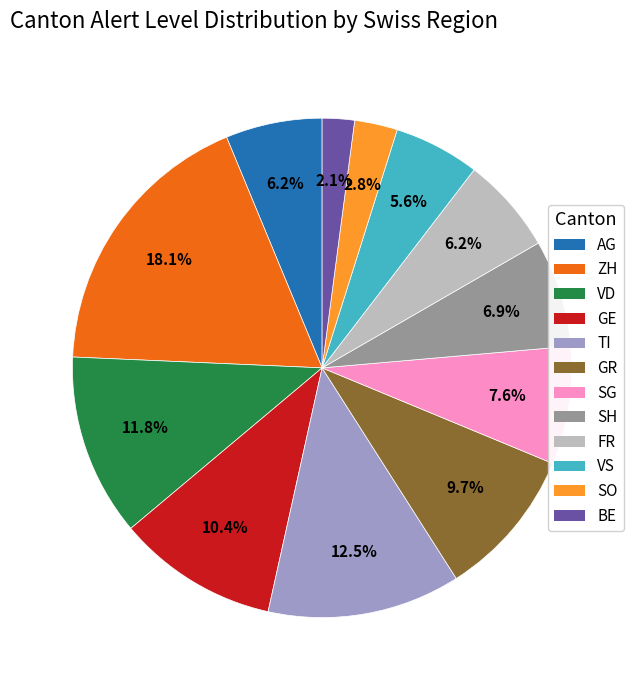

Is there any slice that represents more than half of the pie?

No